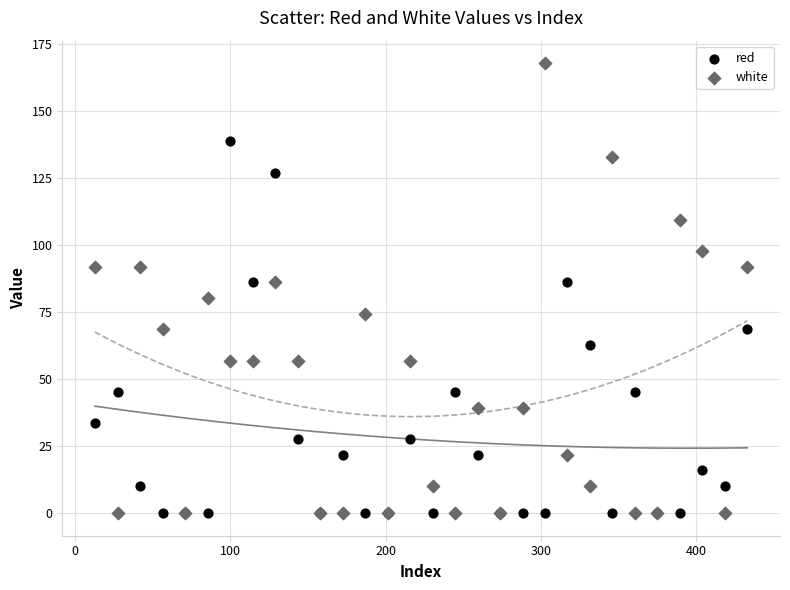

Which series has the largest Y range (max minus min)?

white